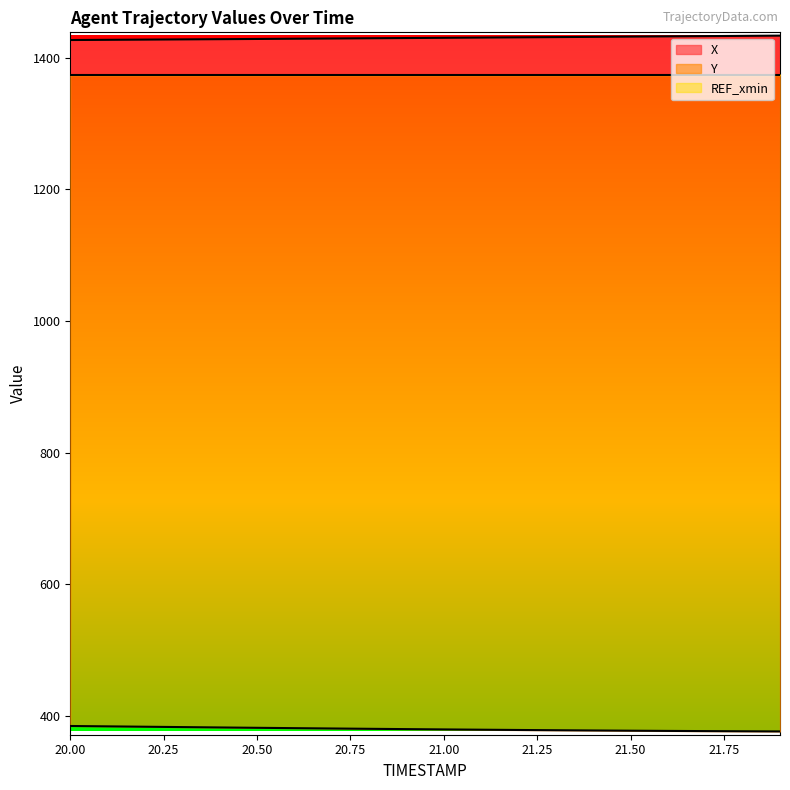

Rank the categories by X value from highest to lowest.

21.9, 21.8, 21.7, 21.6, 21.5, 21.4, 21.3, 21.2, 21.1, 21.0, 20.9, 20.8, 20.7, 20.6, 20.5, 20.4, 20.3, 20.2, 20.1, 20.0